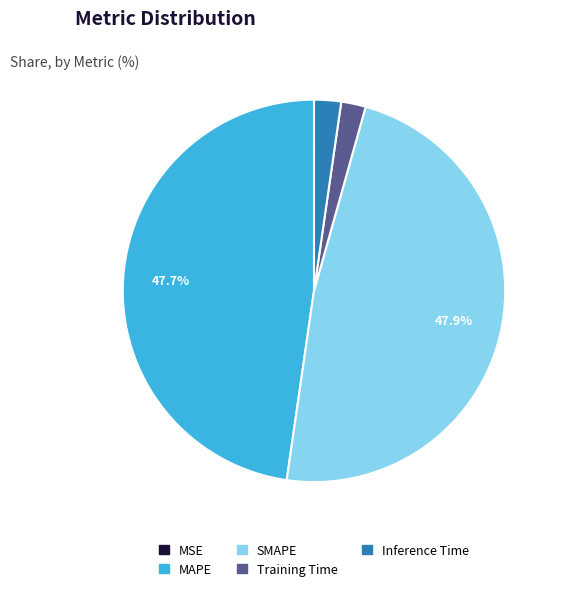

Does Inference Time represent more than half of the total?

No